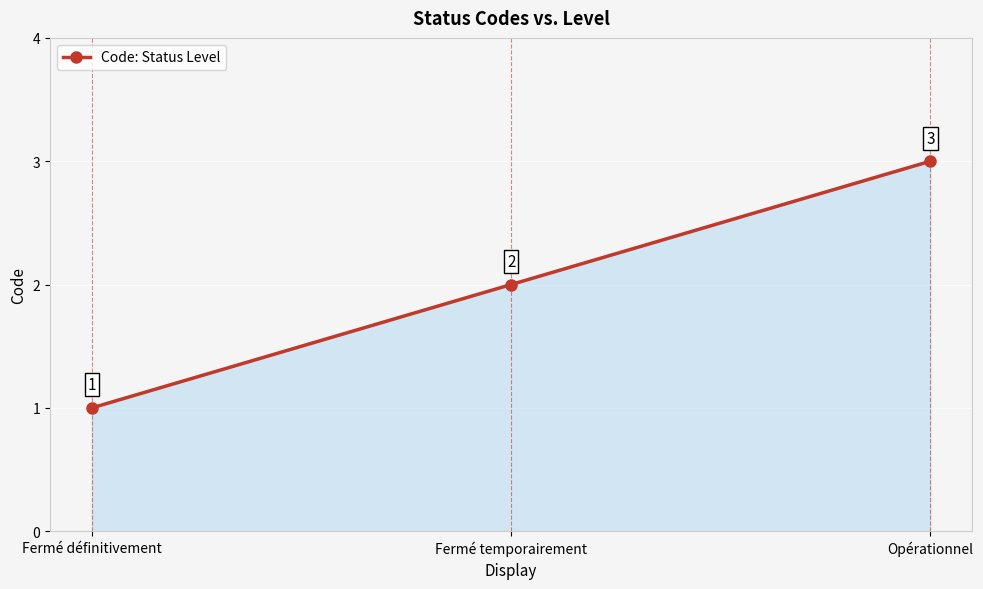

Reading left to right, transcribe all the data shown in this chart.

1	2	3